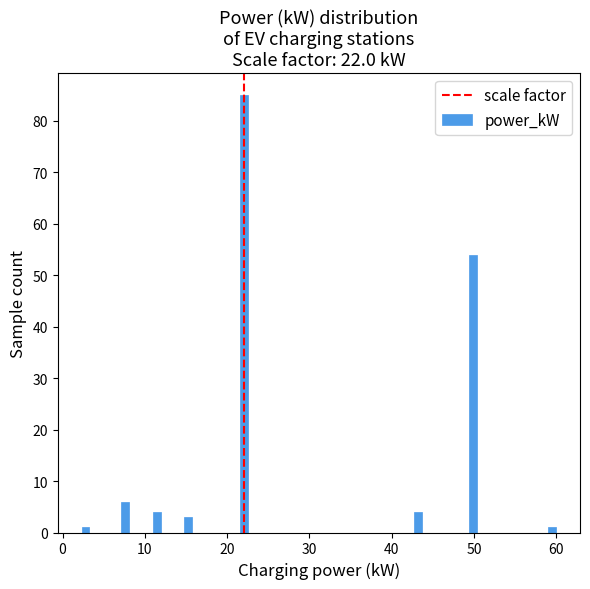

Read against the x-axis, roughly where is the centre of the tallest bar?

22